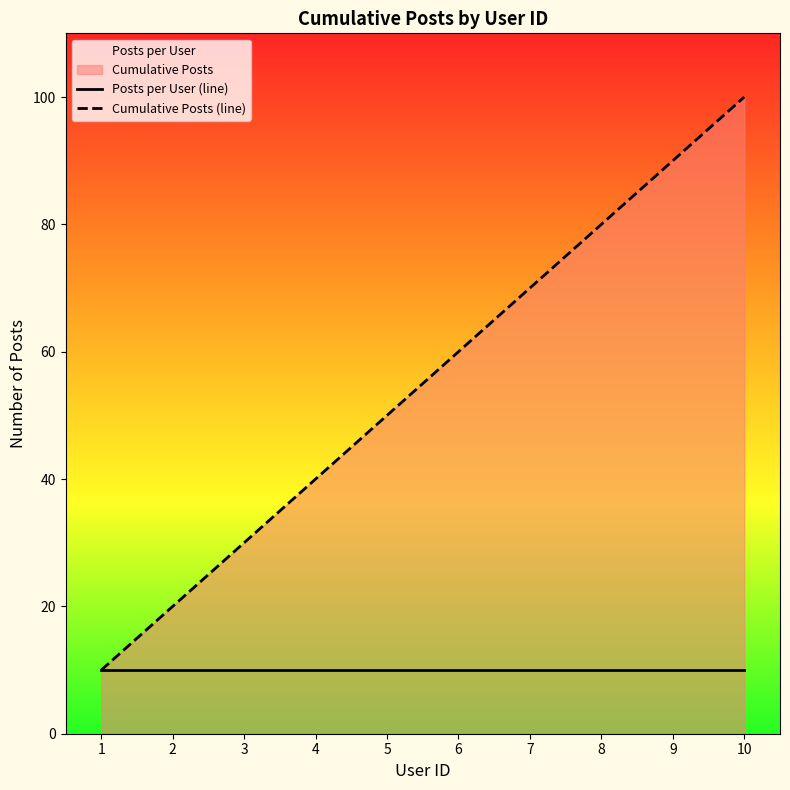

Count the Cumulative Posts (line) values in the range 30 to 80.

6